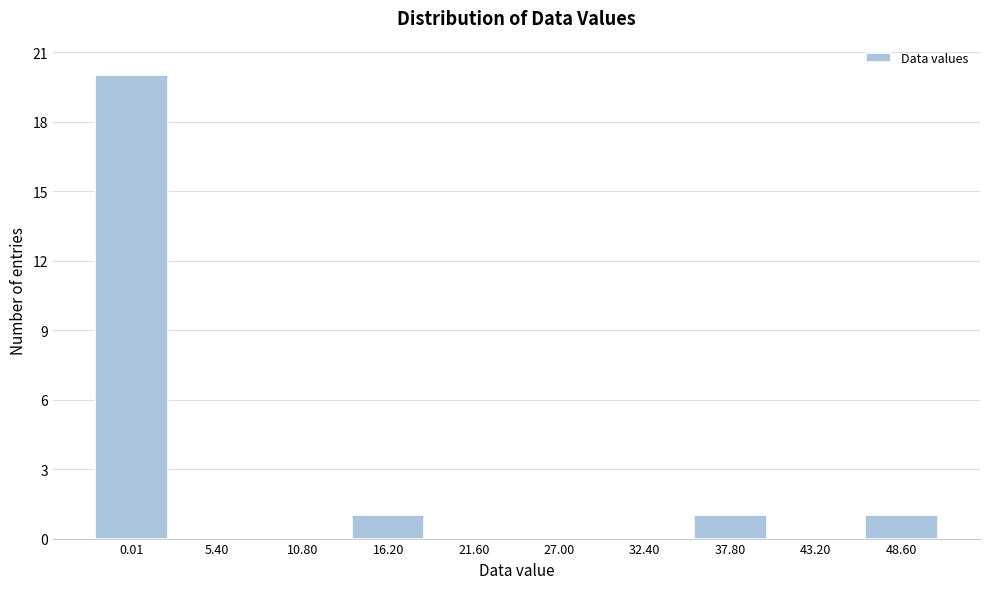

Reading right to left, transcribe all the data shown in this chart.

48.60=1	43.20=0	37.80=1	32.40=0	27.00=0	21.60=0	16.20=1	10.80=0	5.40=0	0.01=20